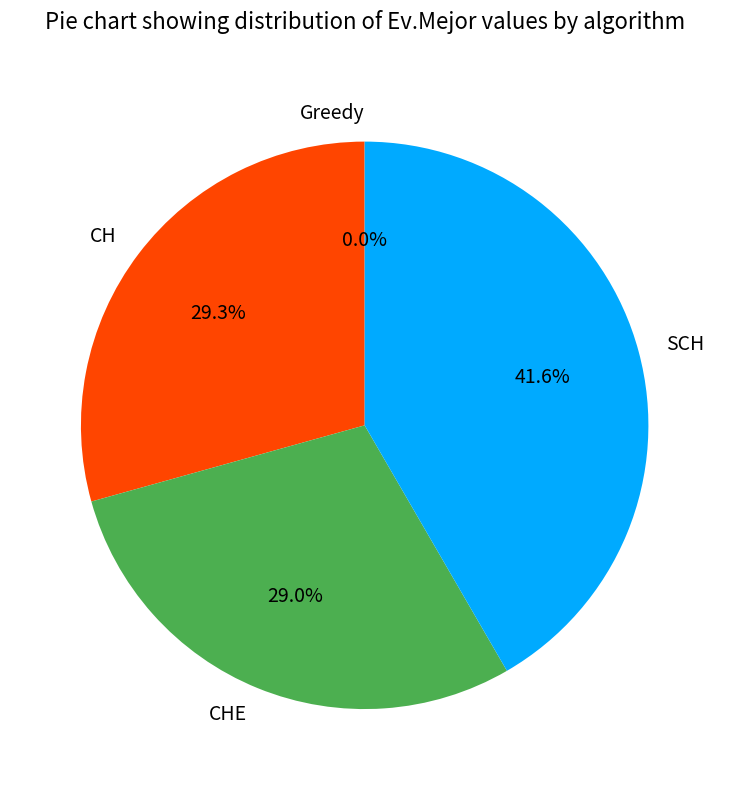

To the nearest percent, what is the difference between the largest and smallest slice percentages?

42%